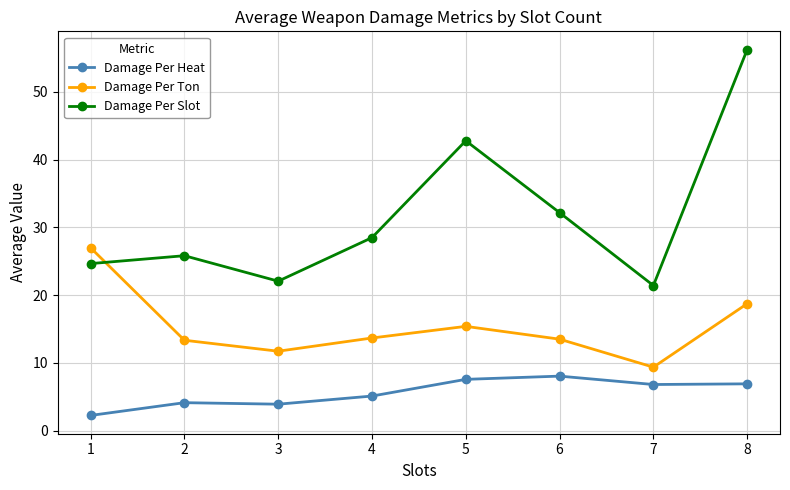

Between 1 and 3, which series saw the biggest shift?

Damage Per Ton